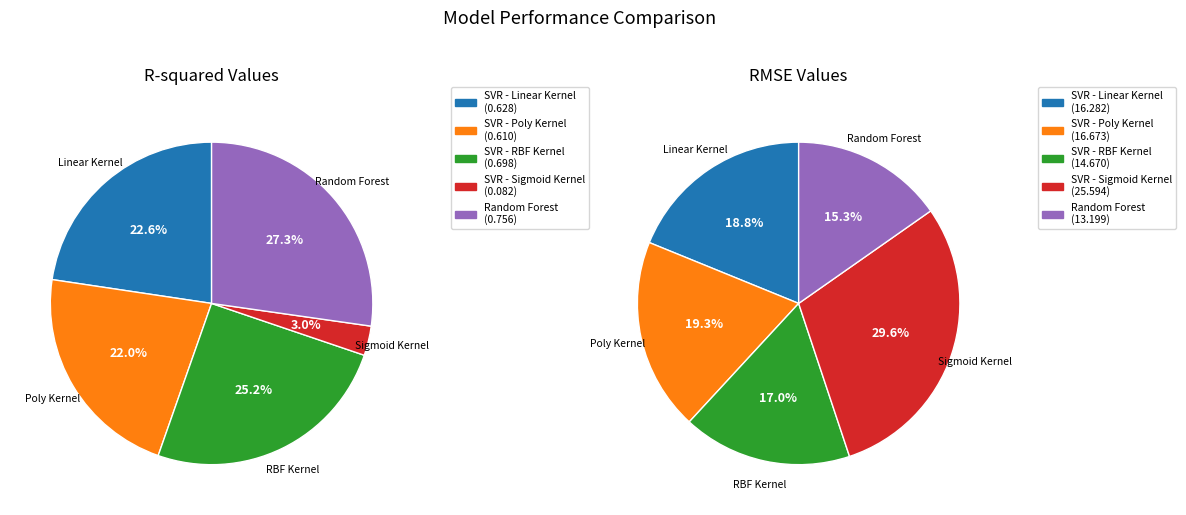

How many slices are in this pie chart?

5